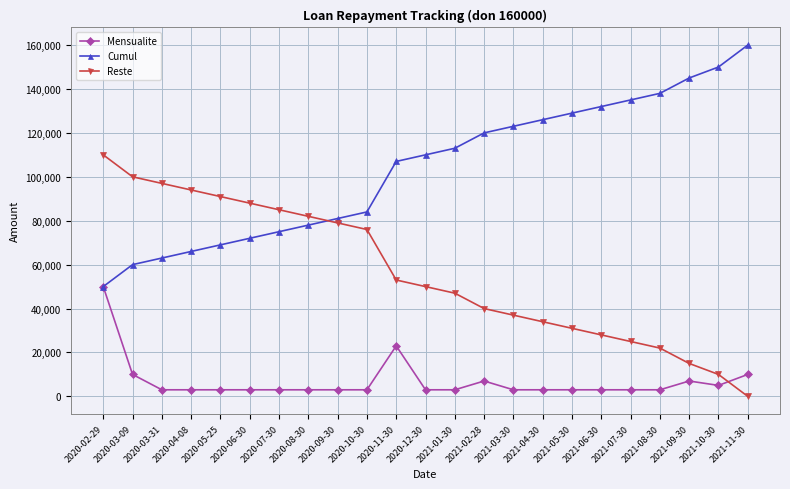

List the series in order of their overall mean, lowest first.

Mensualite, Reste, Cumul